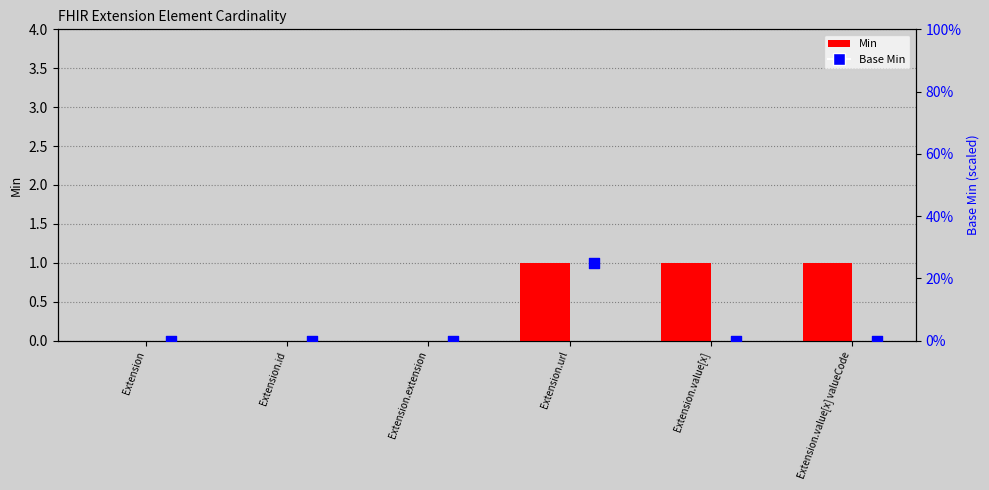

Which series contains the lowest Y value?

Min